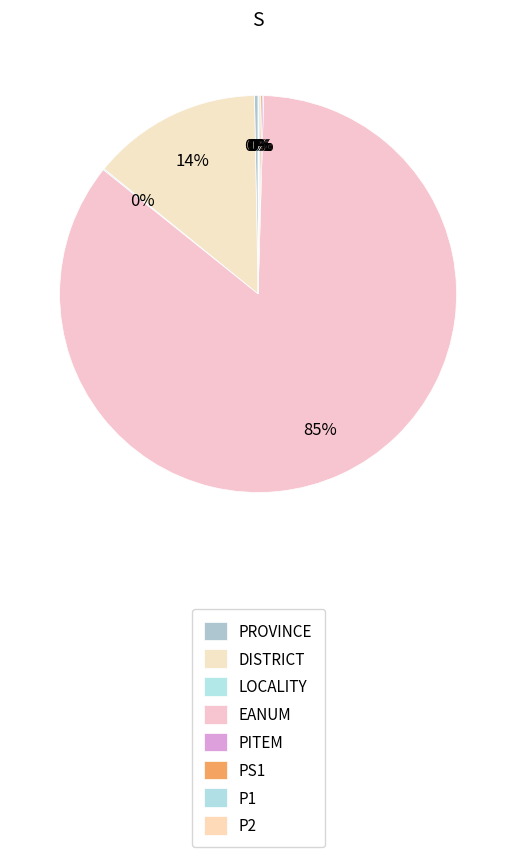

To the nearest percent, what portion does EANUM represent?

85%